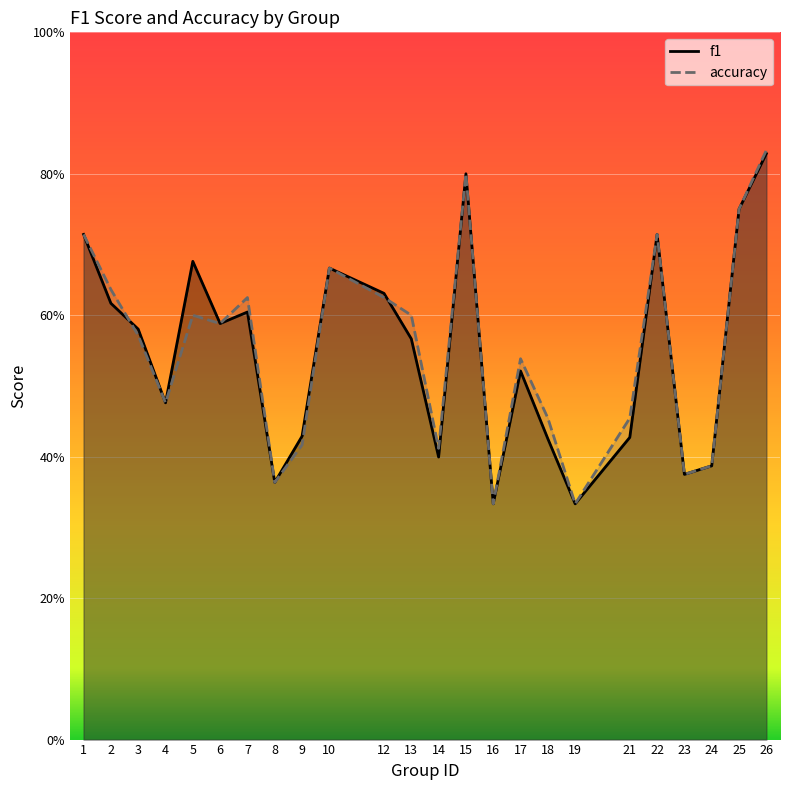

True or false: accuracy has a value of 0.2 at 10.

False